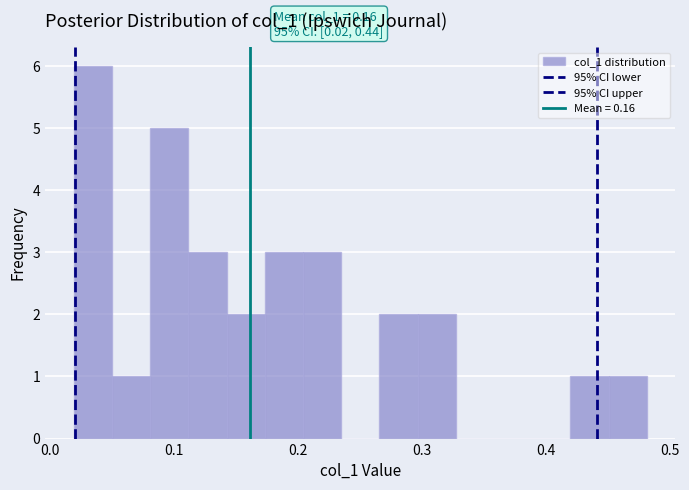

Read against the x-axis, roughly where is the centre of the tallest bar?

0.03